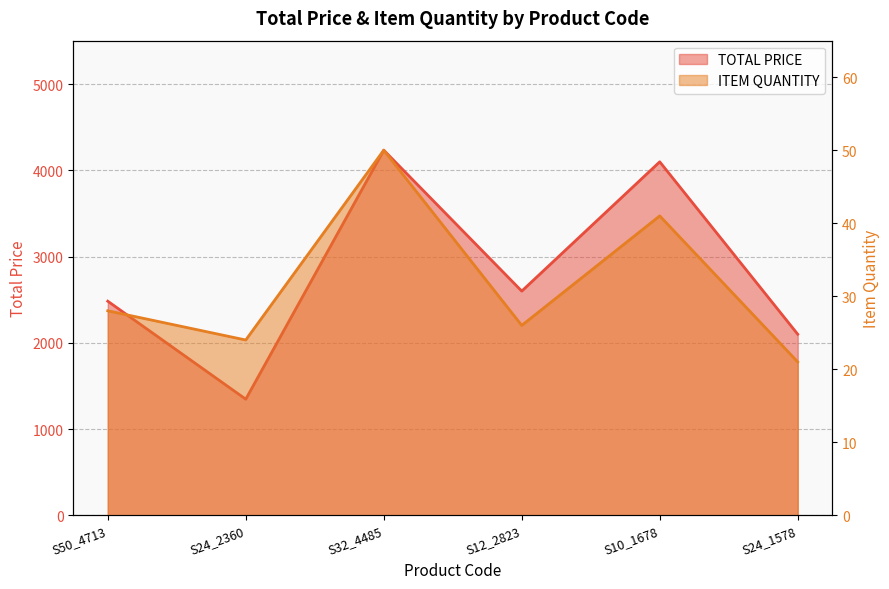

Does the chart display data point markers on the line(s)?

No